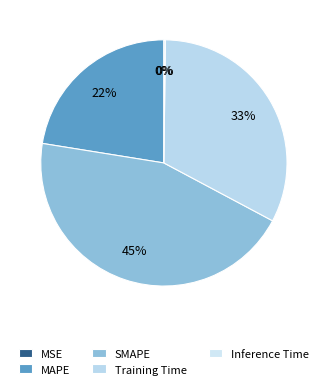

Is there any slice that represents more than half of the pie?

No